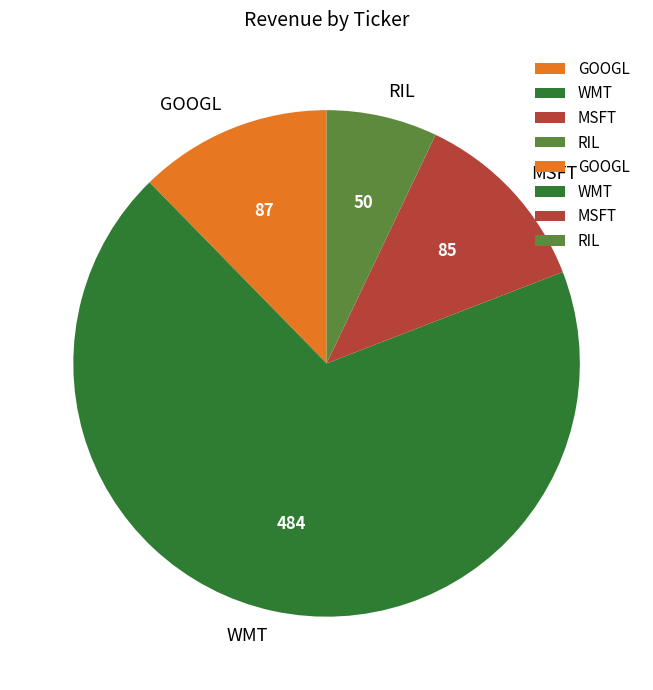

The RIL slice represents 7% of the pie. True or false?

True